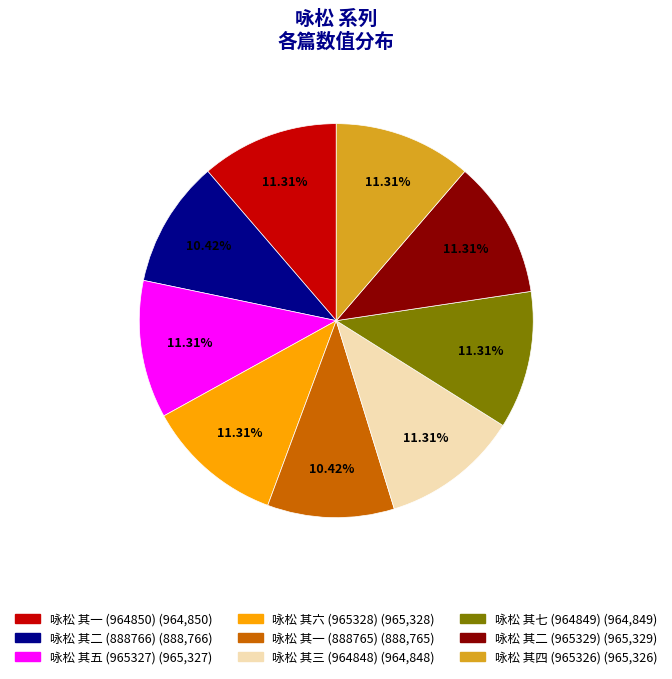

How many slices are in this pie chart?

9